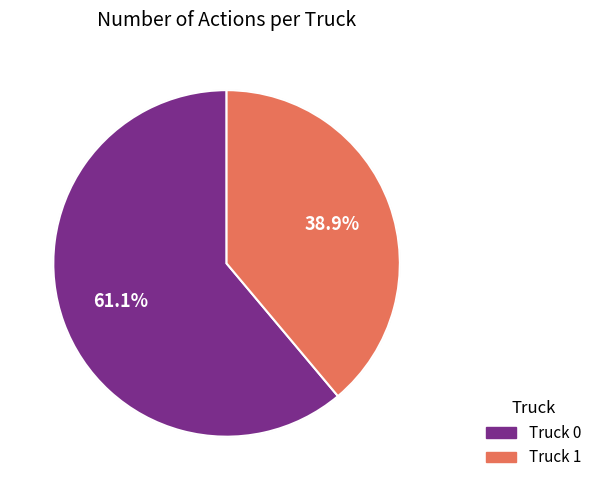

What is the change in value from Truck 0 to Truck 1?

-4